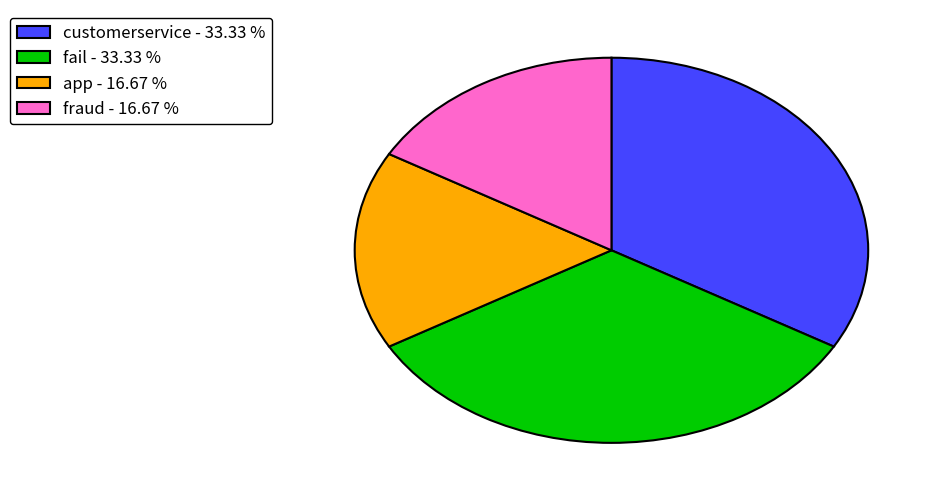

How many slices are in this pie chart?

4